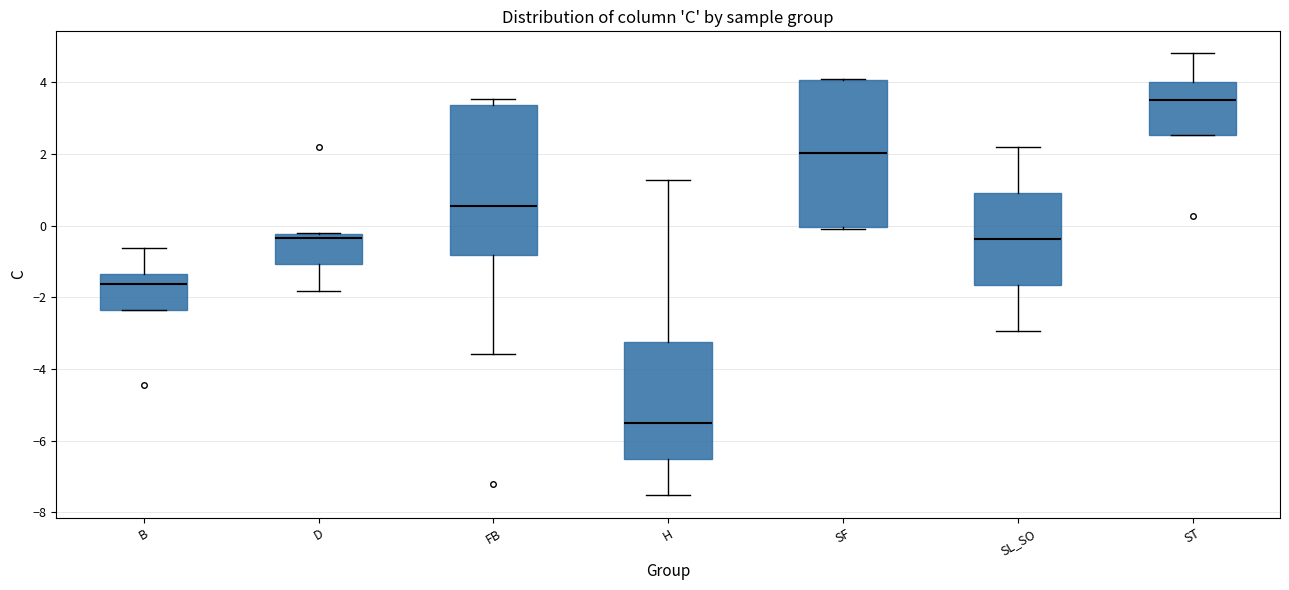

Reading left to right, read every box against the y-axis: the position of its median line, the range the box covers, and the ends of its whiskers. The values are not printed on the chart, so give them approximately, as read against the axis.

B: median -1.6, box -2.4 to -1.4, whiskers -2.4 to -0.6
D: median -0.4, box -1.0 to -0.2, whiskers -1.8 to -0.2
FB: median 0.6, box -0.8 to 3.4, whiskers -3.6 to 3.6
H: median -5.6, box -6.4 to -3.2, whiskers -7.6 to 1.2
SF: median 2.0, box 0.0 to 4.0, whiskers 0.0 to 4.2
SL_SO: median -0.4, box -1.6 to 1.0, whiskers -3.0 to 2.2
ST: median 3.6, box 2.6 to 4.0, whiskers 2.6 to 4.8